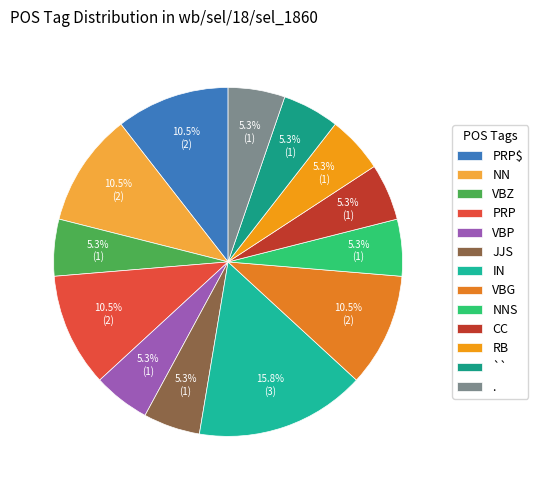

Which has a higher value, PRP or .?

PRP